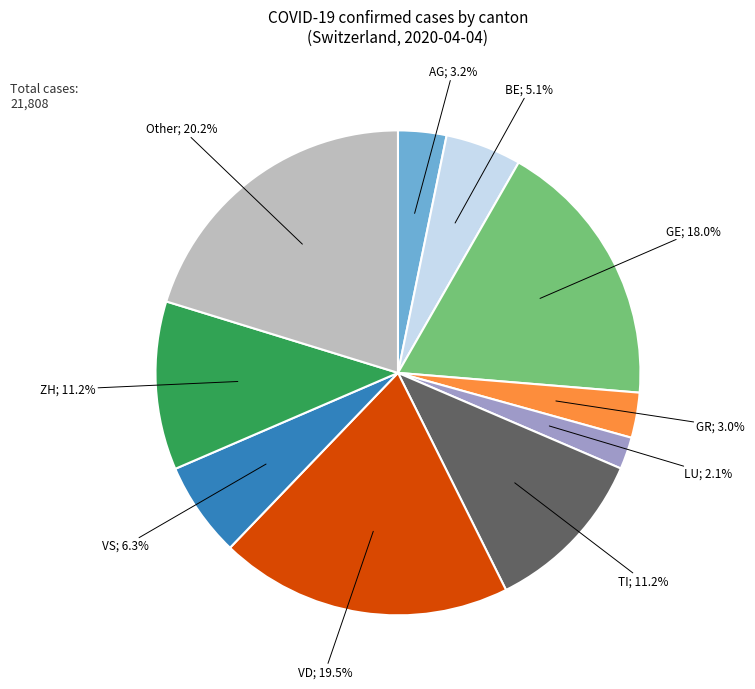

Is there a majority slice in this chart?

No